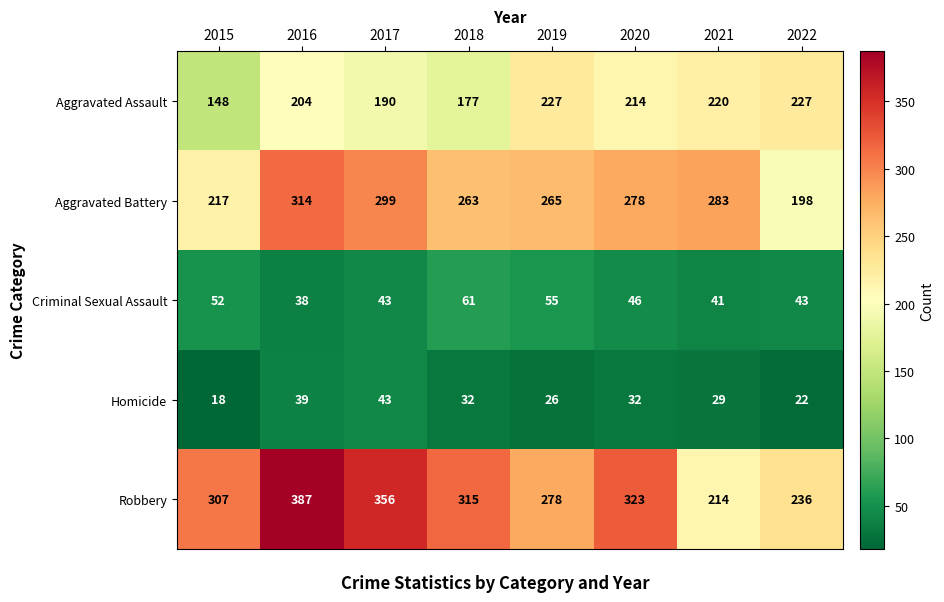

Where is Aggravated Assault nearest to the value 187?

2017